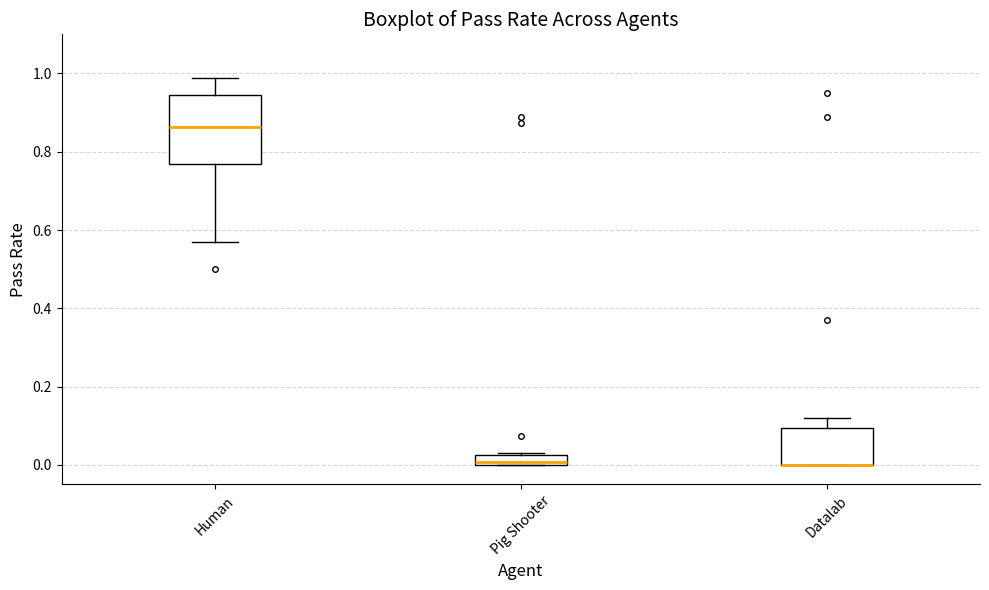

Where is the upper edge of the box for Pig Shooter on the y-axis? The values are not printed on the chart, so give them approximately, as read against the axis.

0.02